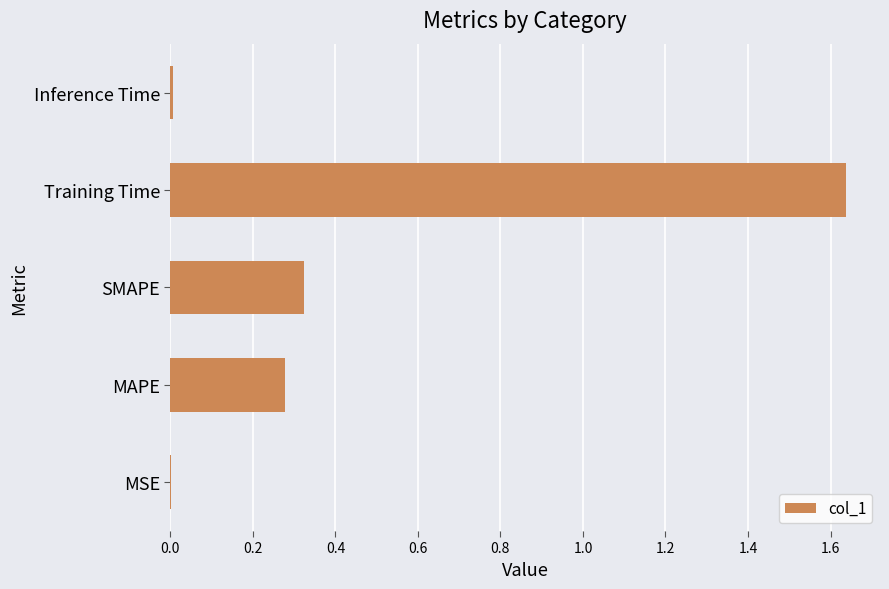

Which label corresponds to the largest value in the chart?

Training Time